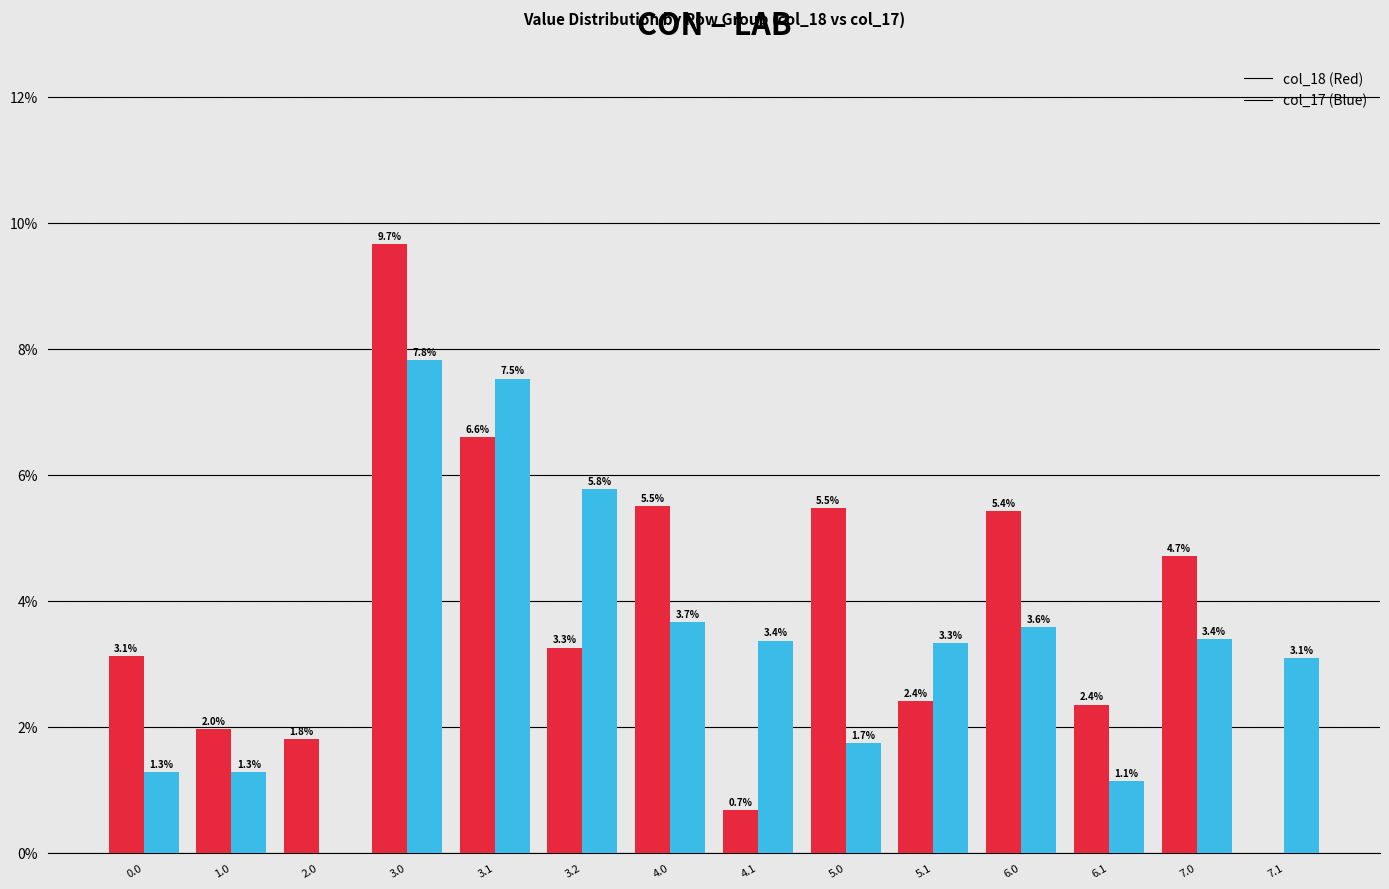

How many series are shown in this chart?

2